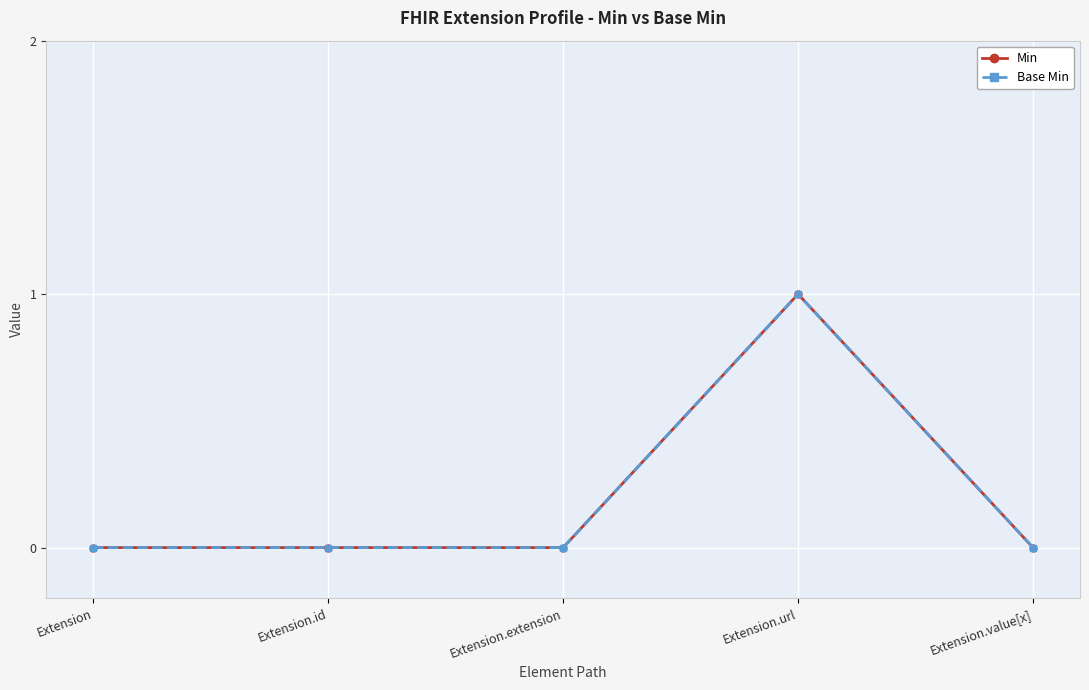

Between Extension.value[x] and Extension.extension, which is larger?

Extension.value[x]